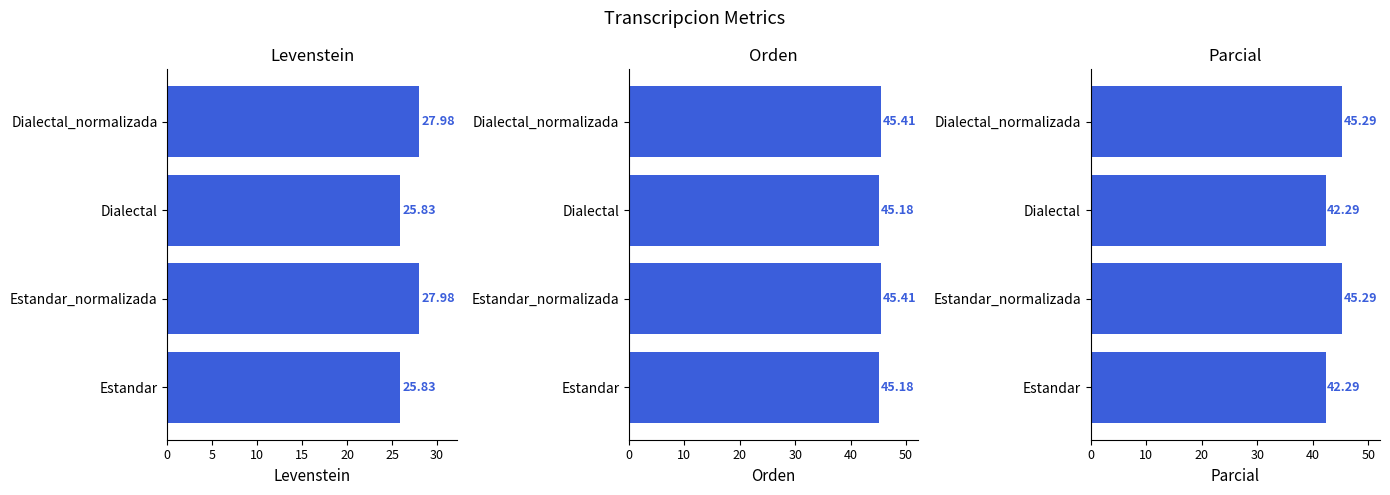

What is the minimum value shown in the chart?

25.8